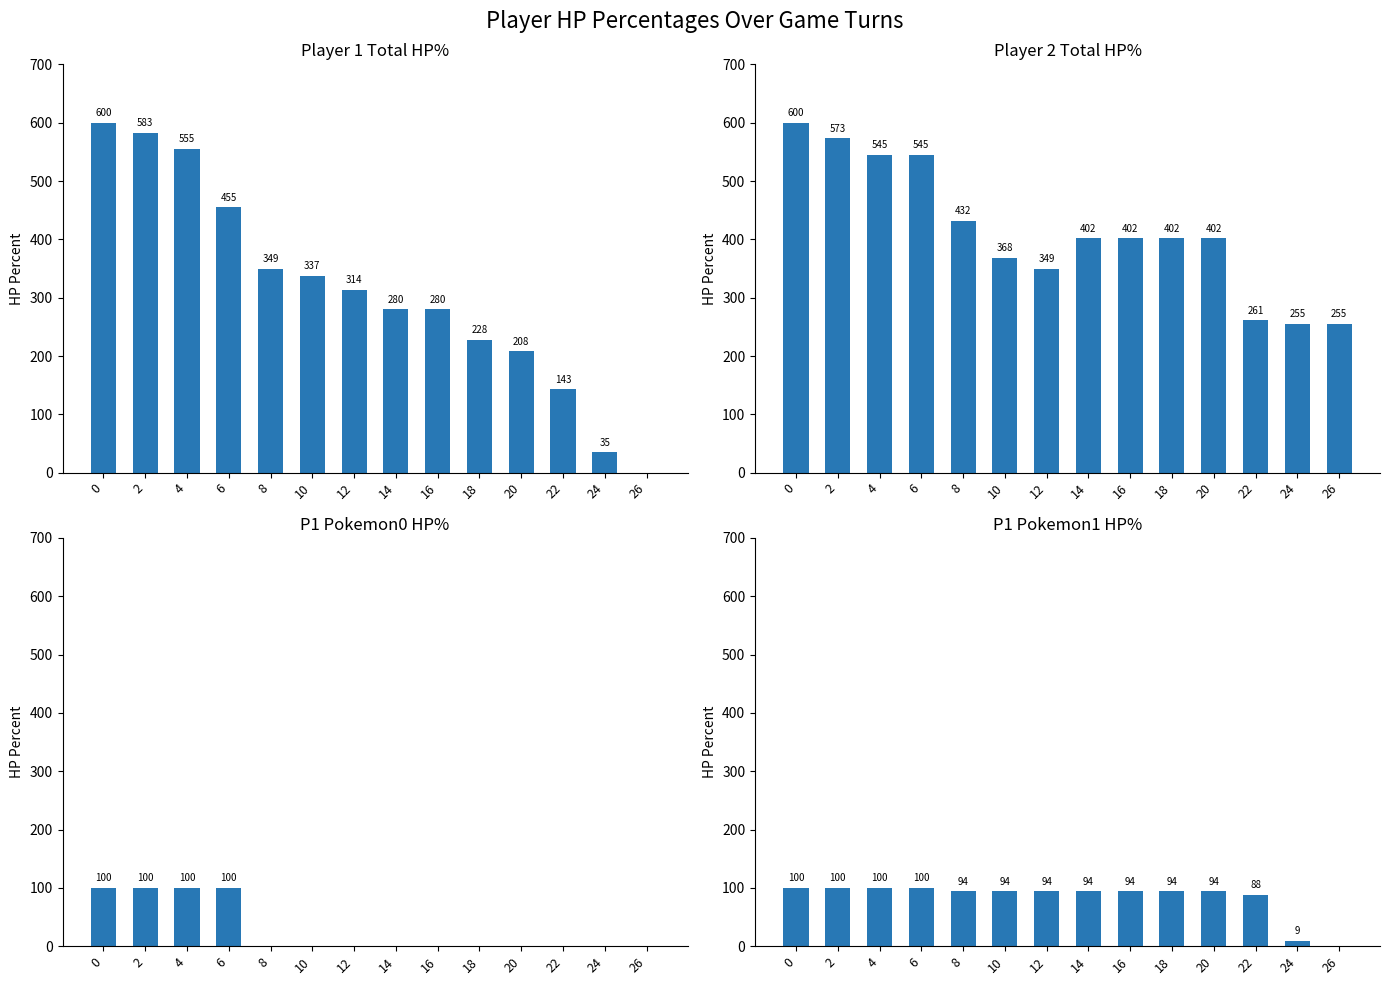

What is the approximate value of player1_total_hpPercent at 12?

314